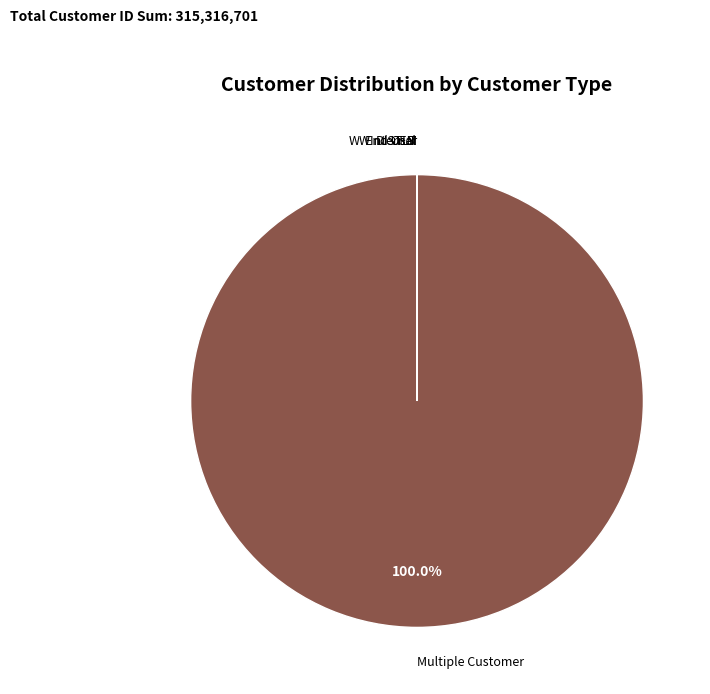

What is the majority slice?

Multiple Customer